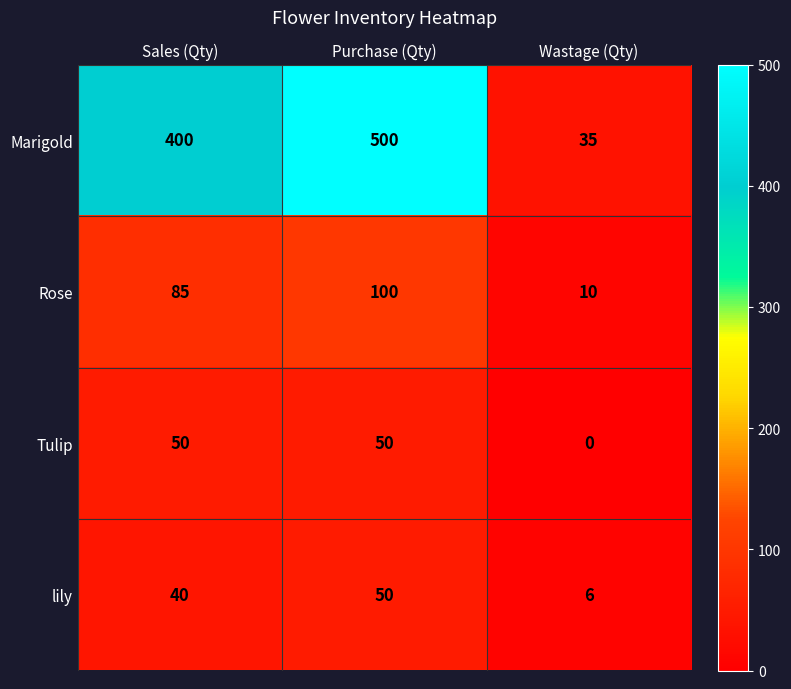

At which label does lily reach its minimum?

Wastage (Qty)